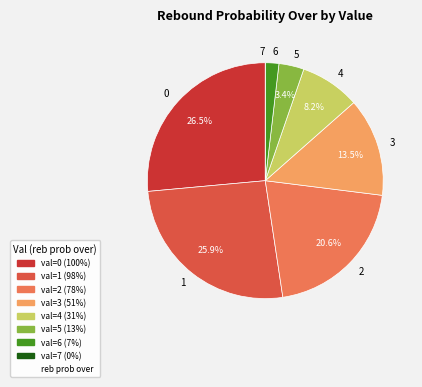

What is the ratio of the value at 4 to the value at 5?

2.4